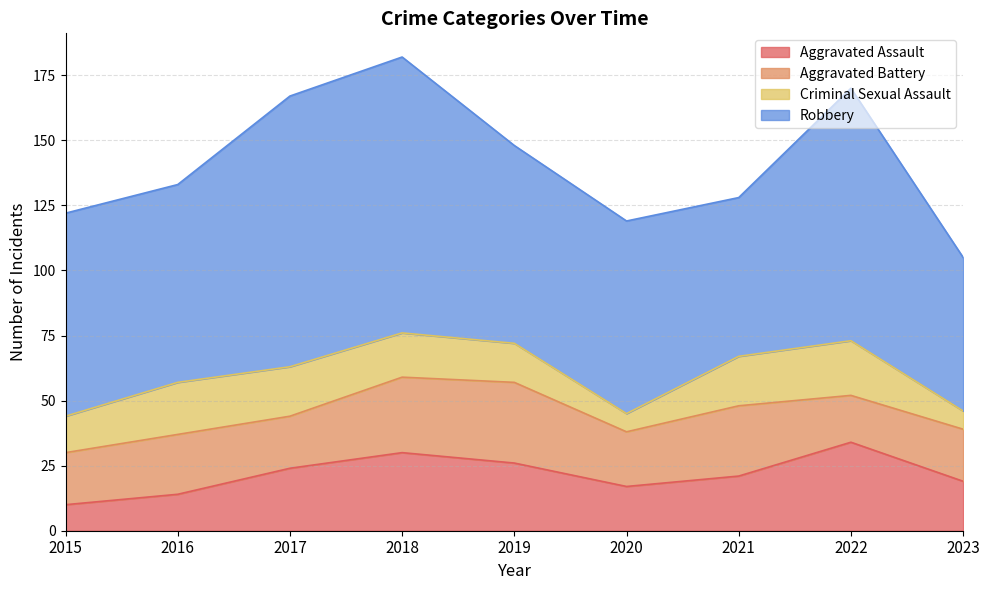

What are all the series names shown in the legend?

Aggravated Assault, Aggravated Battery, Criminal Sexual Assault, Robbery